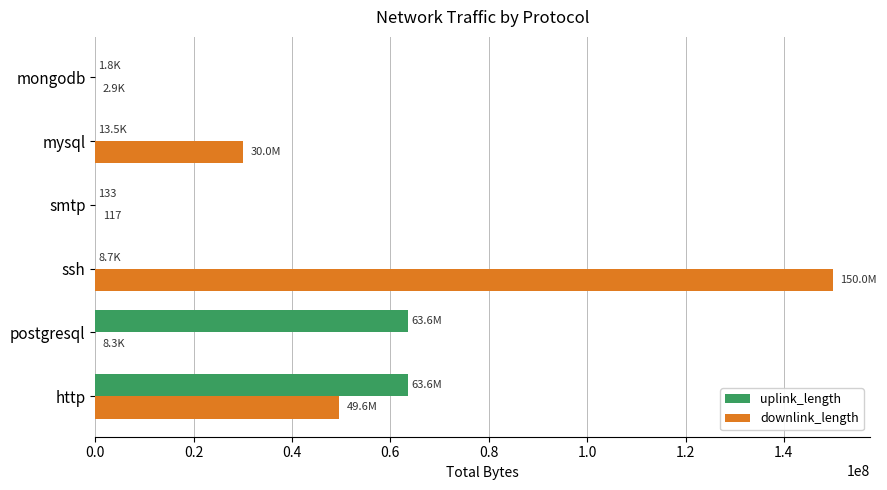

Which label corresponds to the largest value in the chart?

ssh